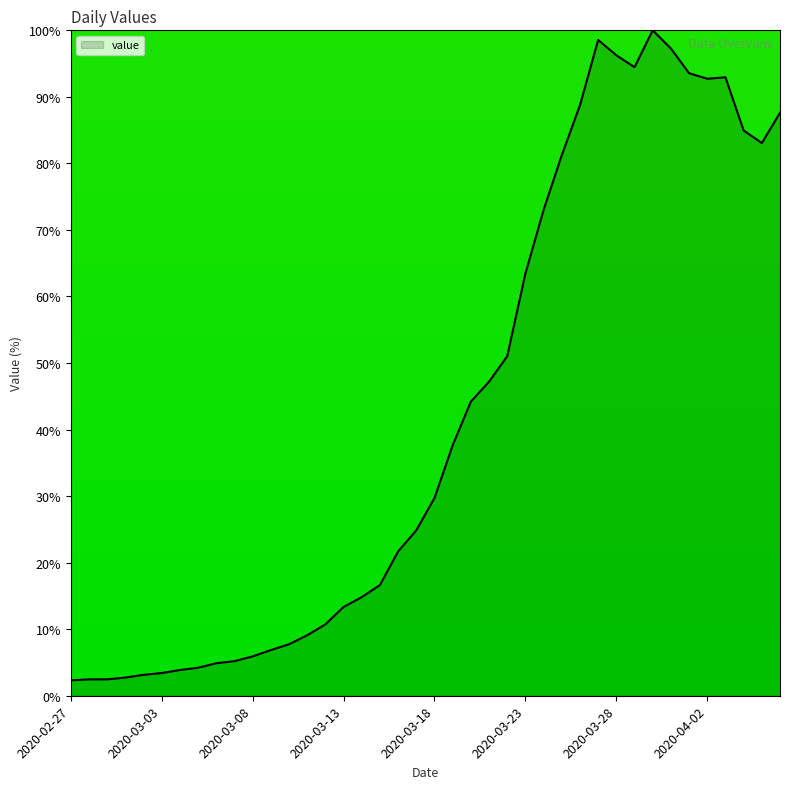

What is the maximum value shown in the chart?

100.0